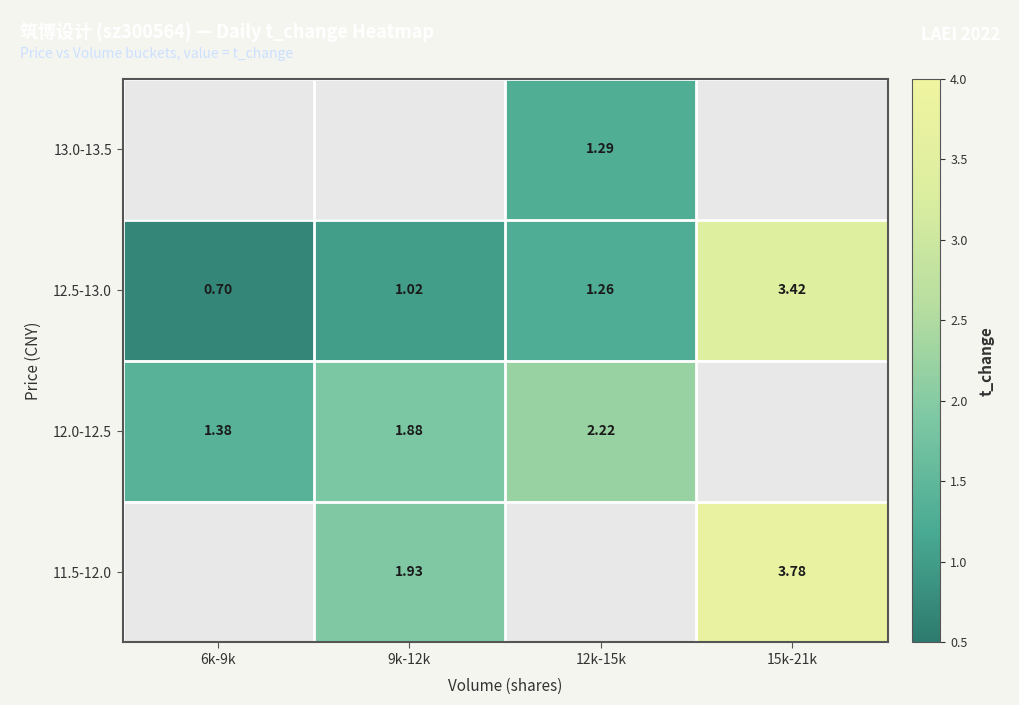

Count the number of data series in this chart.

4